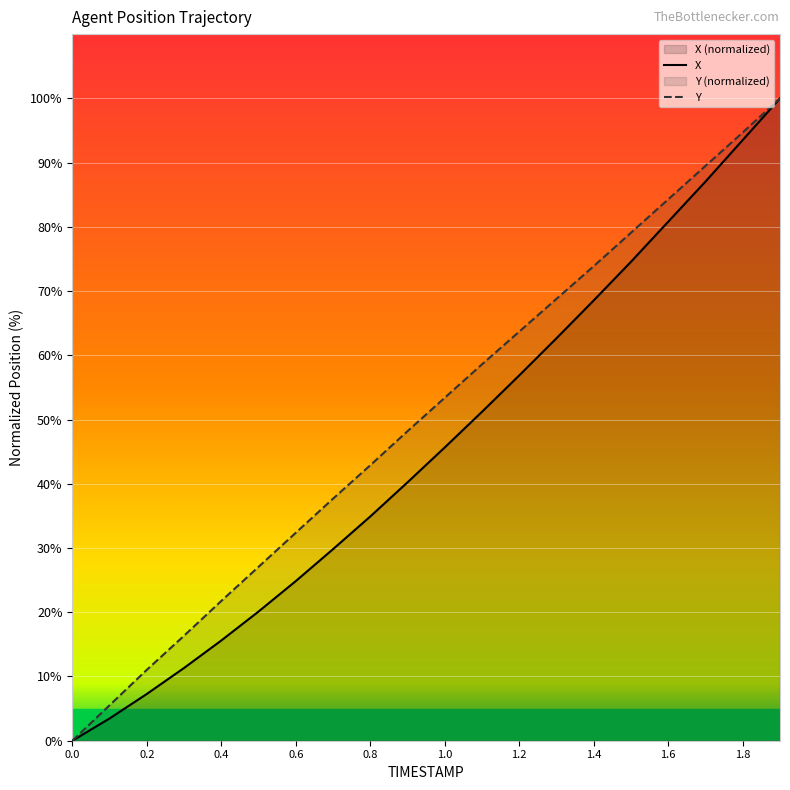

The value of X at 0.1 is 3.5. True or false?

True